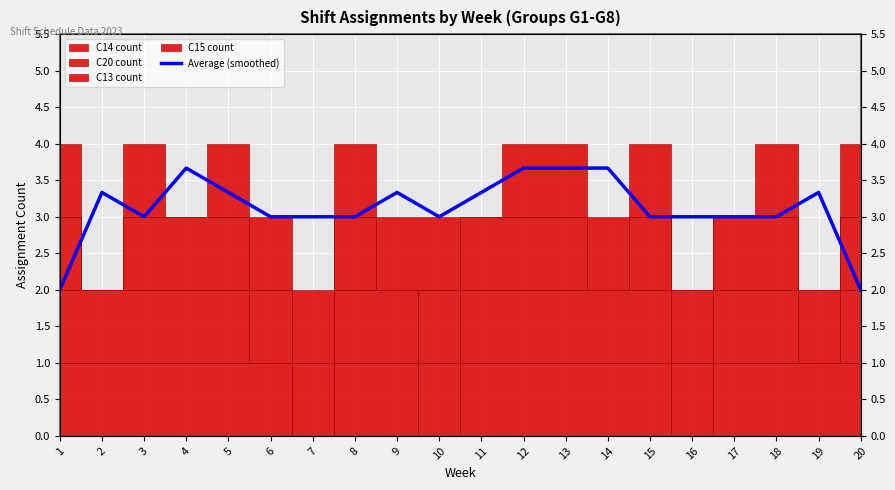

What is the sum of the values at 18 and 5?

6.3